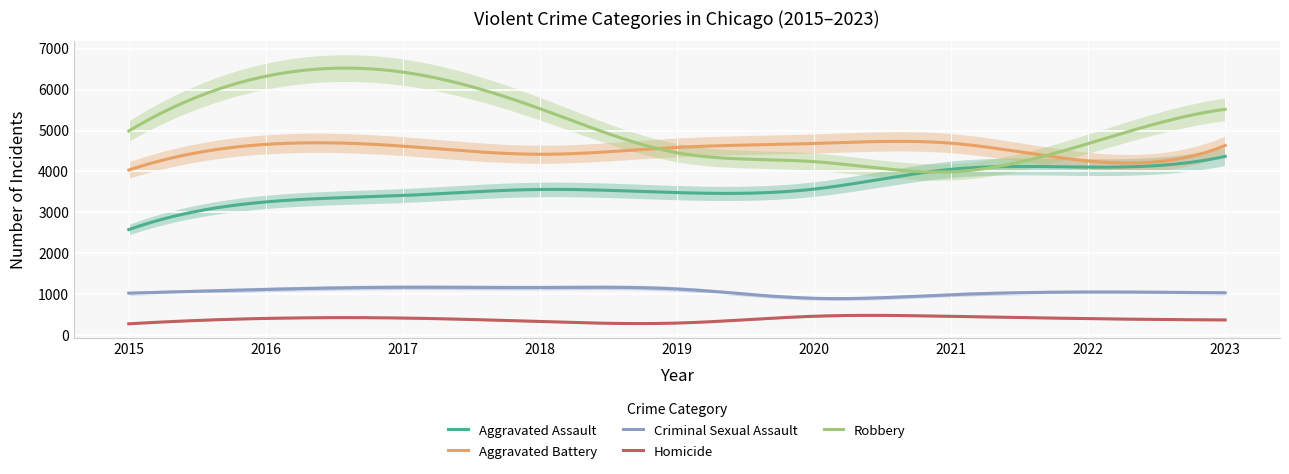

Which series ends up on top after the final intersection of Robbery and Aggravated Battery?

Robbery